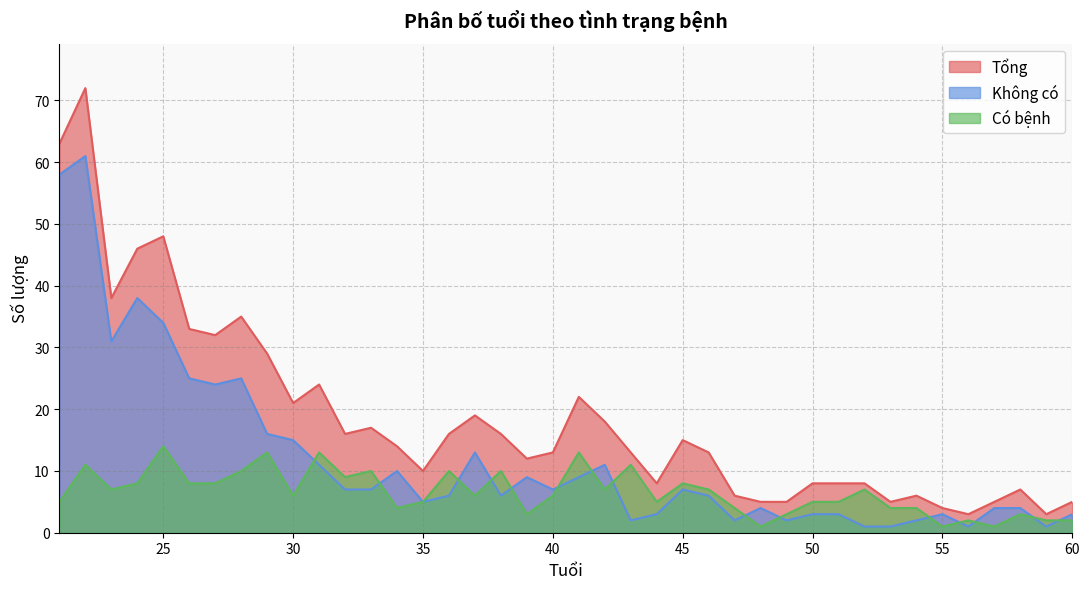

What is the value of the Không có point at the 9th from the left?

16